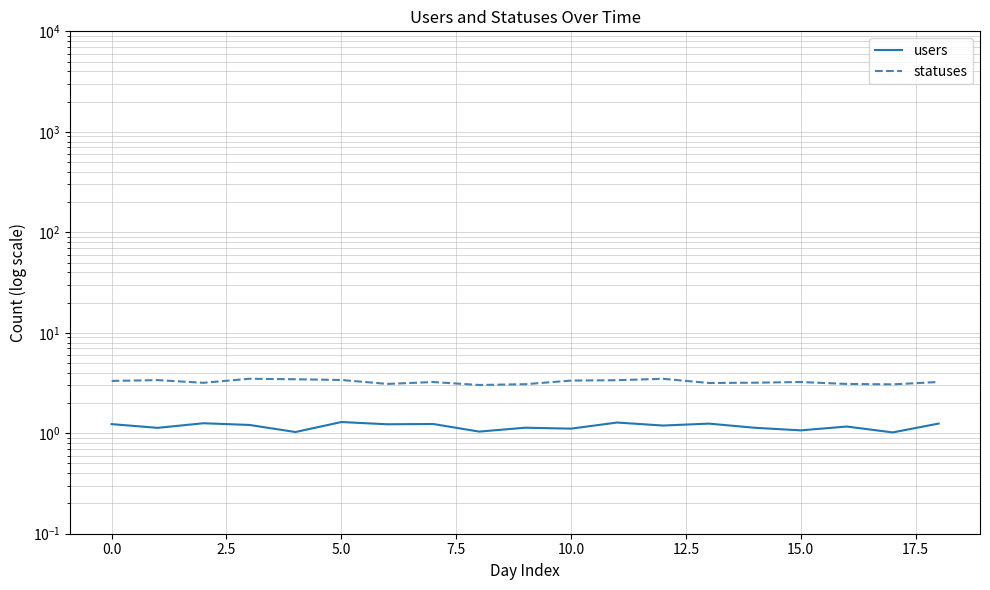

Rank the series by their average value, from lowest to highest.

users, statuses